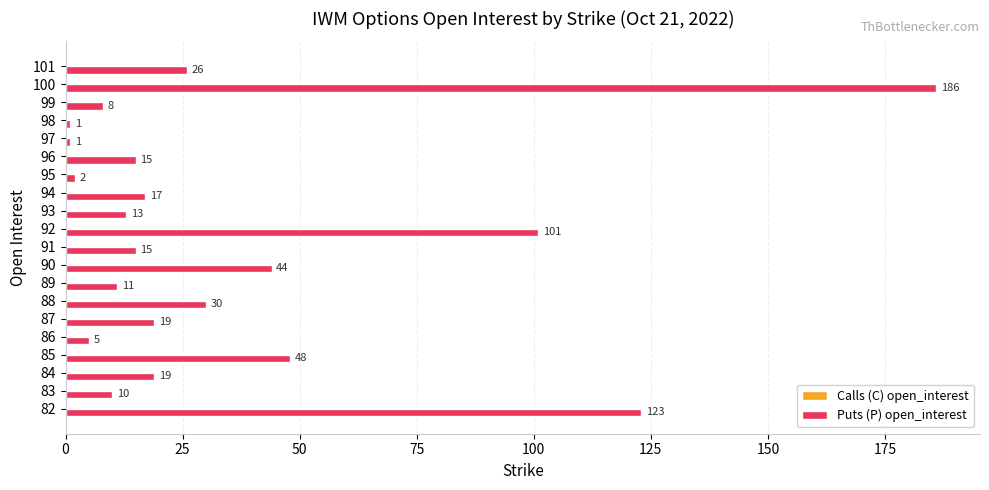

Which category has the highest value across all series?

100